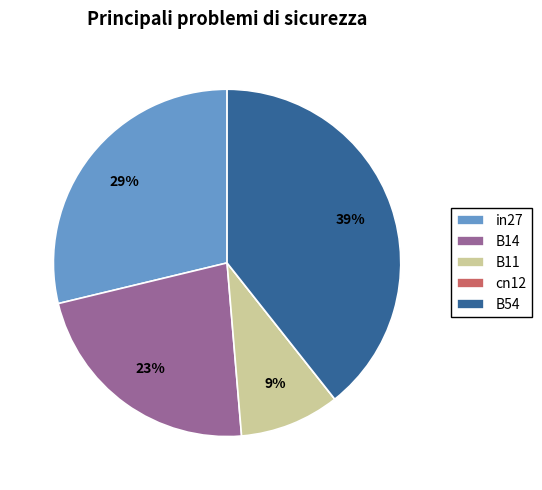

Combined, do in27 and B11 account for over 50%?

No